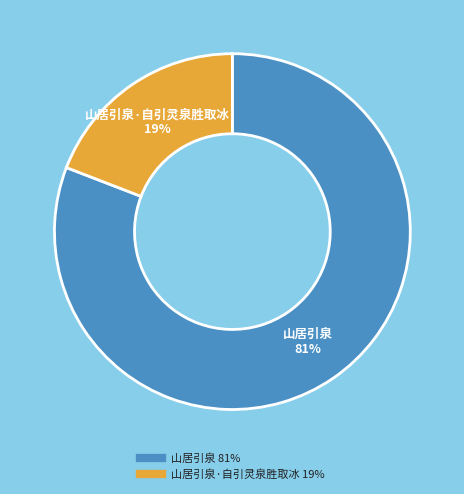

To the nearest percent, what is the difference between the largest and smallest slice percentages?

62%